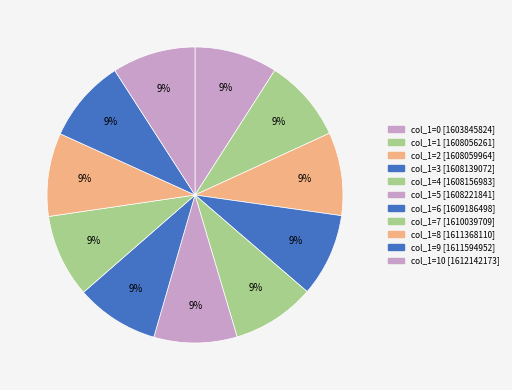

Which category has the biggest portion of the pie?

10